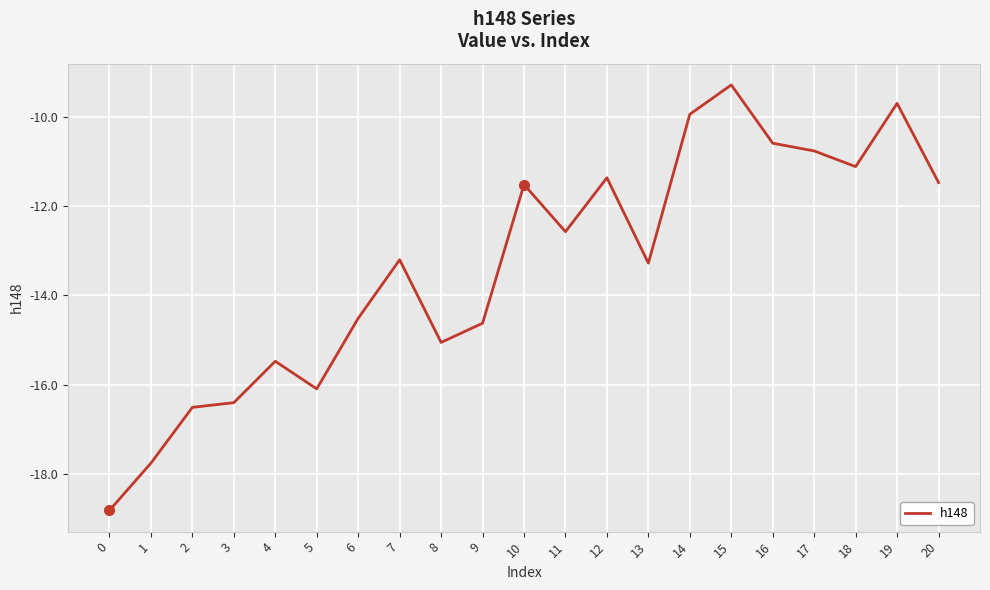

Reading left to right, what are all the values shown in this chart?

0=-18.8	1=-17.8	2=-16.5	3=-16.4	4=-15.5	5=-16.1	6=-14.5	7=-13.2	8=-15.1	9=-14.6	10=-11.5	11=-12.6	12=-11.4	13=-13.3	14=-9.9	15=-9.3	16=-10.6	17=-10.8	18=-11.1	19=-9.7	20=-11.5